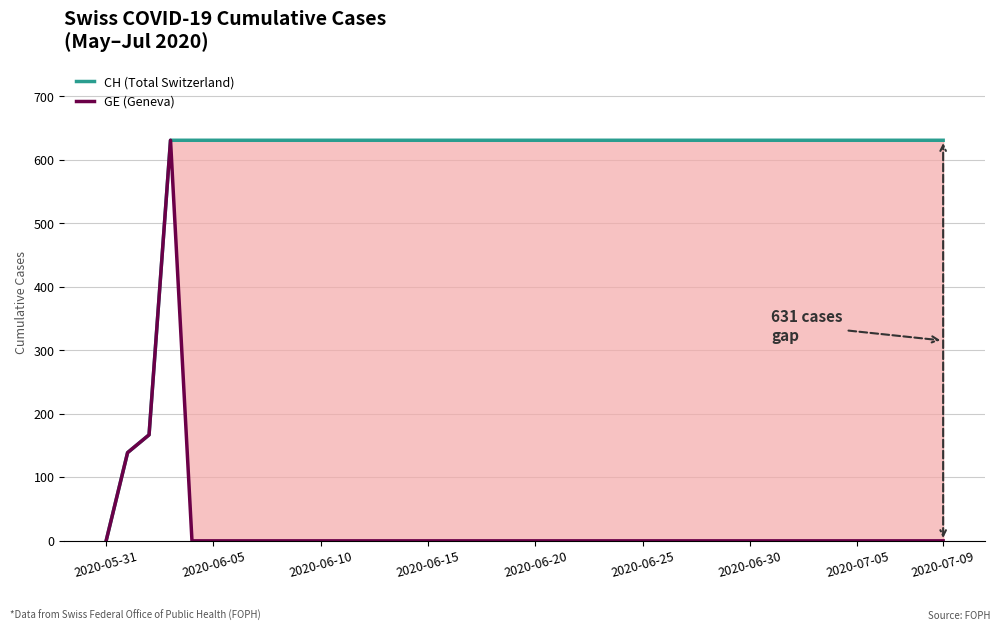

What is the greatest value displayed?

631